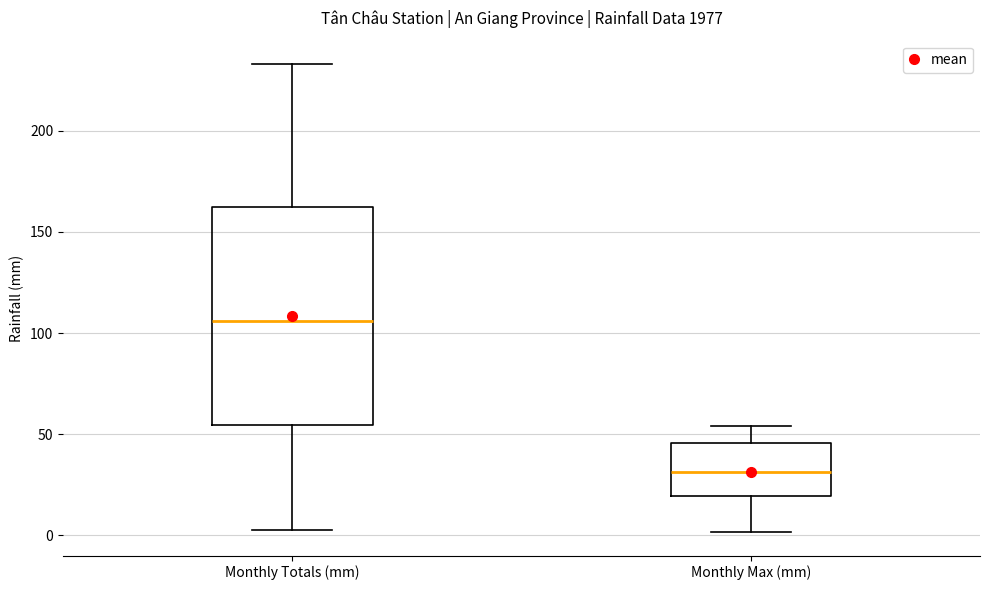

Reading left to right, read every box against the y-axis: the position of its median line, the range the box covers, and the ends of its whiskers. The values are not printed on the chart, so give them approximately, as read against the axis.

Monthly Totals (mm): median 105, box 55 to 160, whiskers 5 to 235
Monthly Max (mm): median 30, box 20 to 45, whiskers 0 to 55